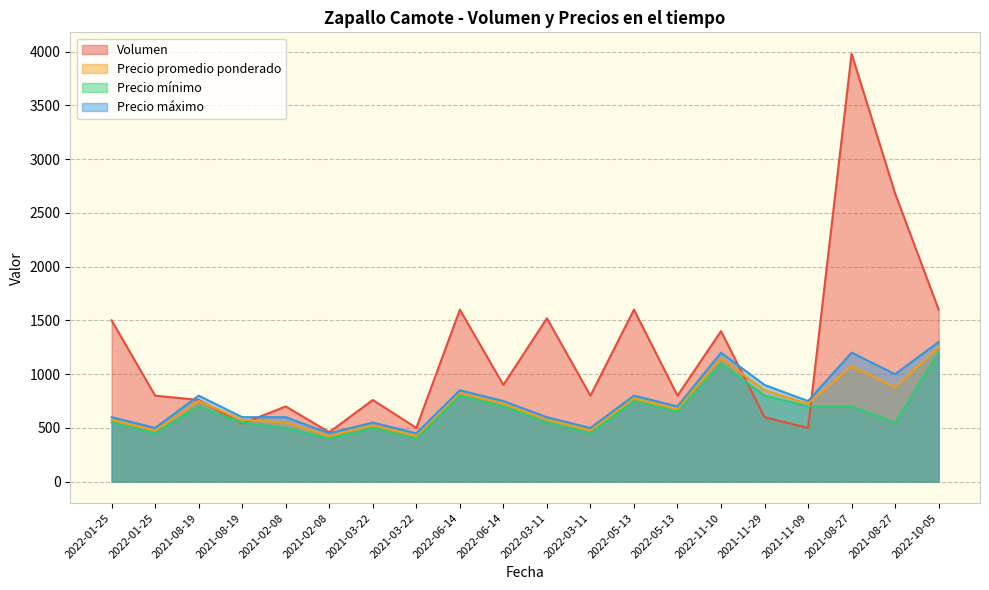

At which category is the sum across all series the highest?

2021-08-27